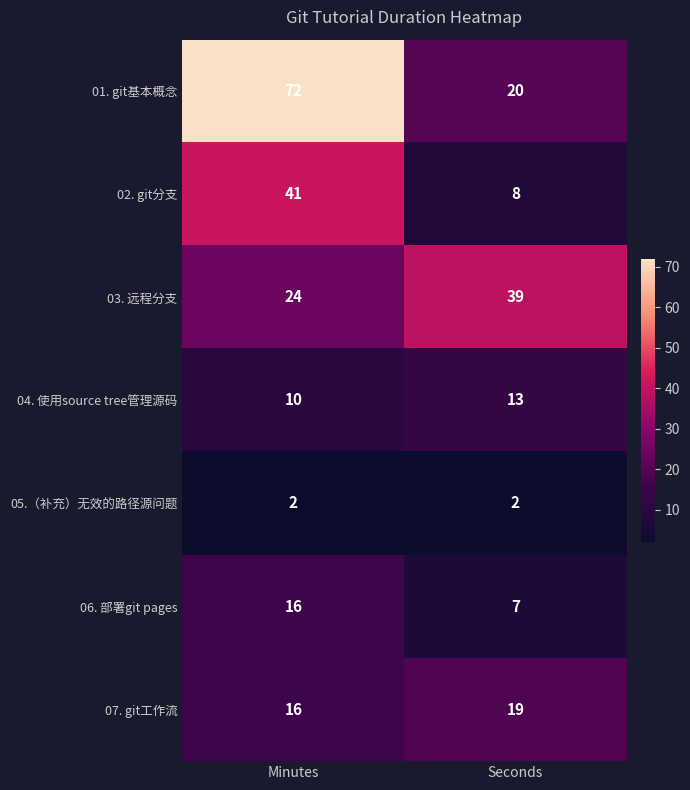

What is the sum of all 03. 远程分支 values?

63